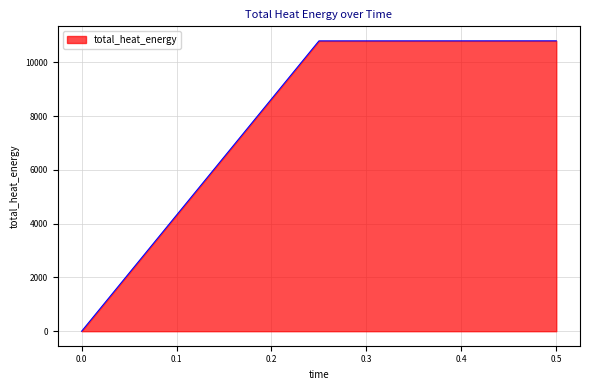

What is the difference between the second highest and minimum values?

10802.1